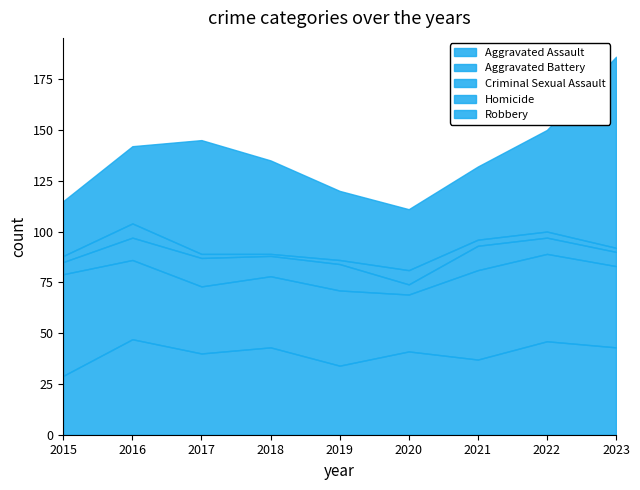

What is the total value across all series at 2022?

150